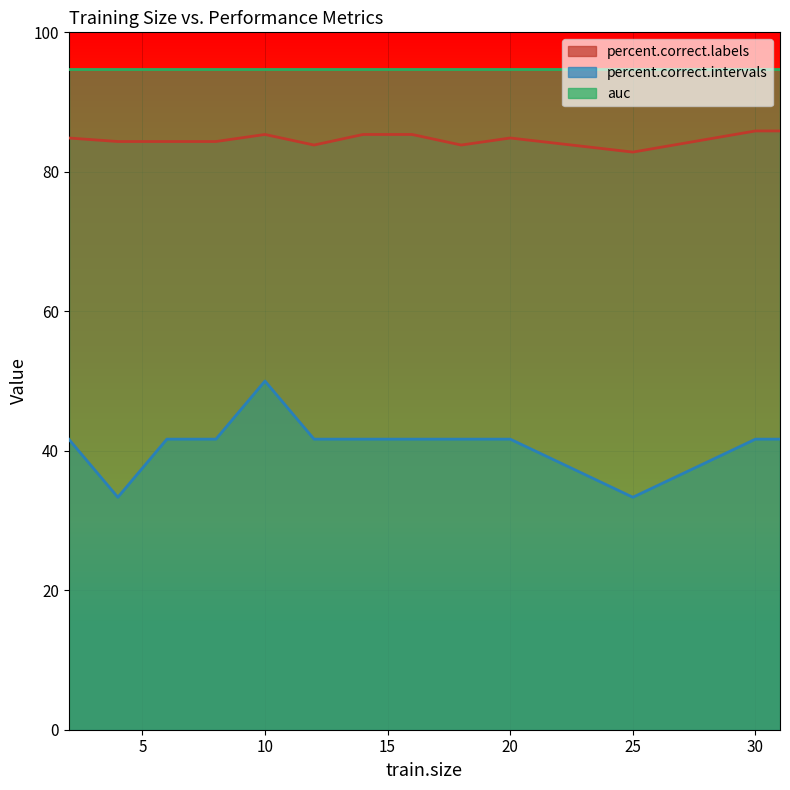

Between 18 and 31, which series saw the biggest shift?

percent.correct.labels